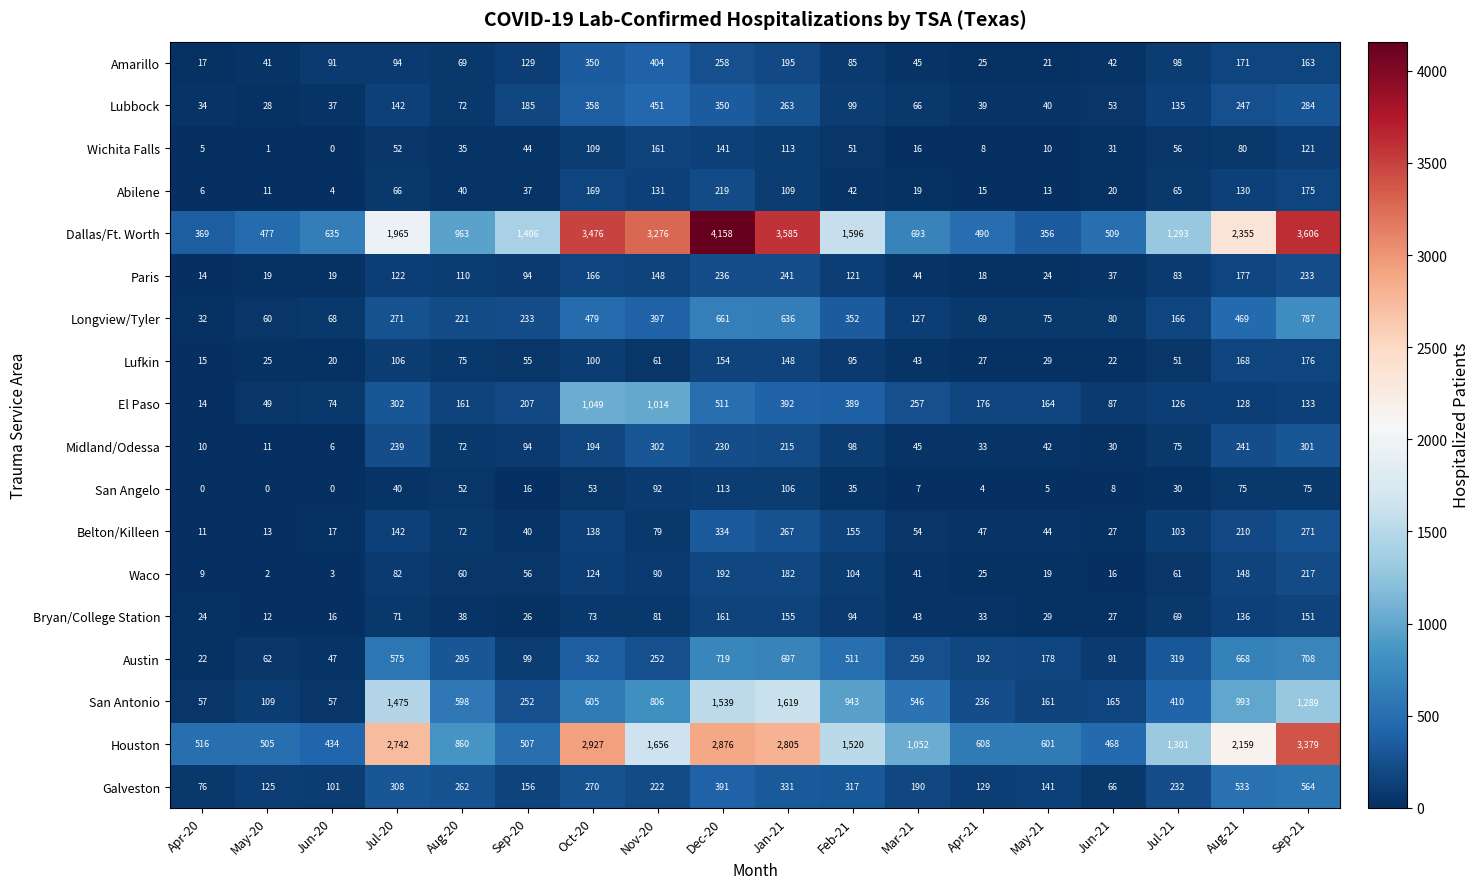

Is the value of Midland/Odessa at Jan-21 greater than the value of Lufkin at Jan-21?

Yes